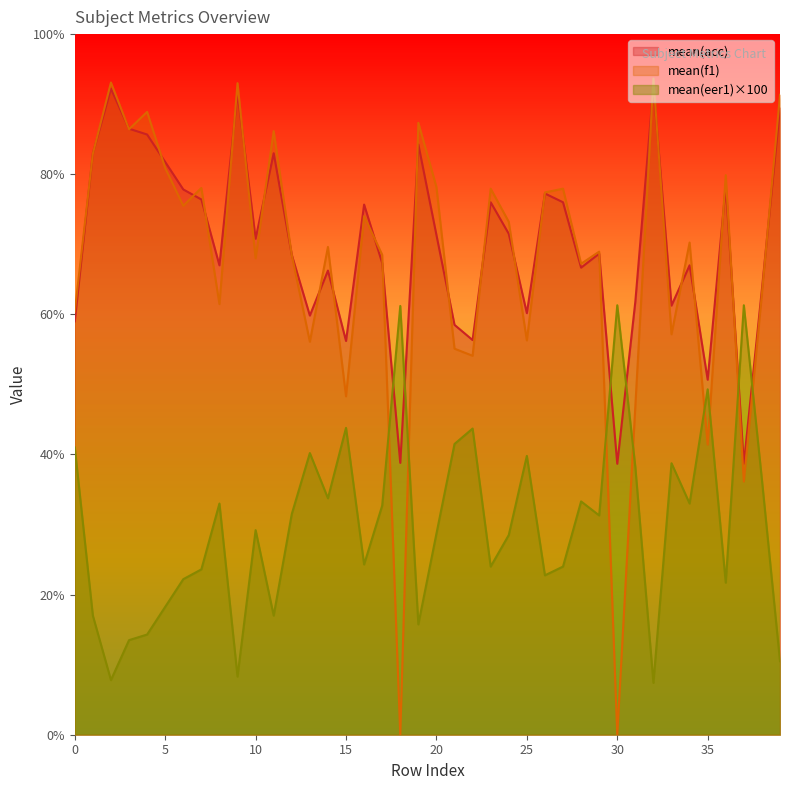

What is the sum of all mean(acc) values?

2796.2